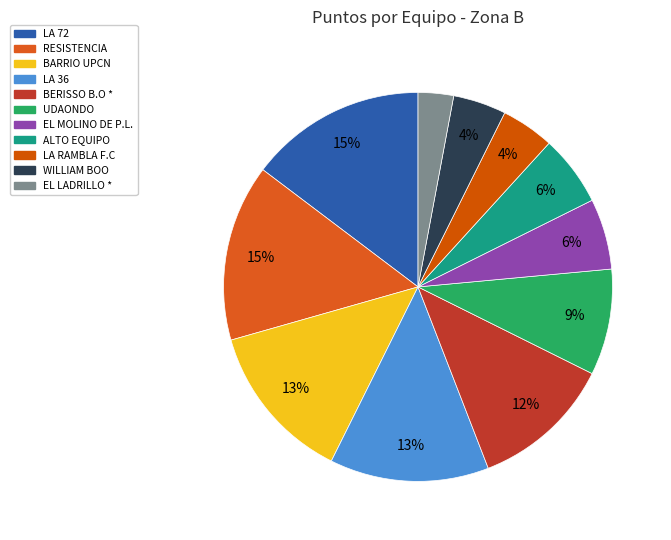

Which category has the smallest portion of the pie?

EL LADRILLO *